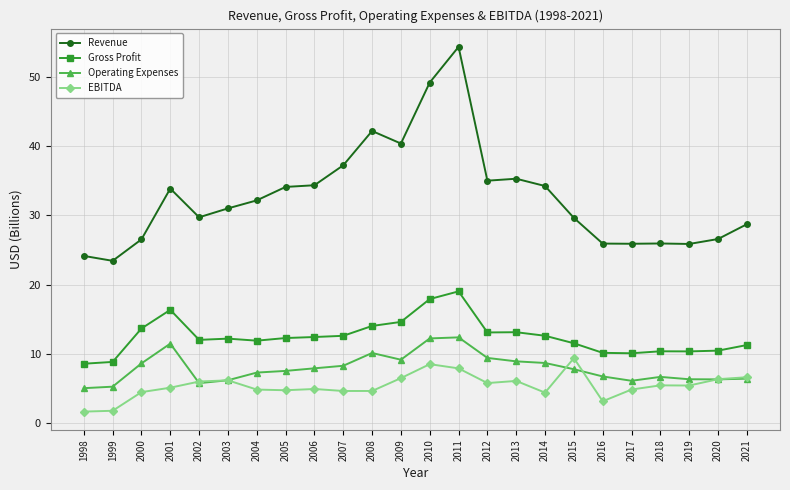

Which series has the widest spread of values?

Revenue